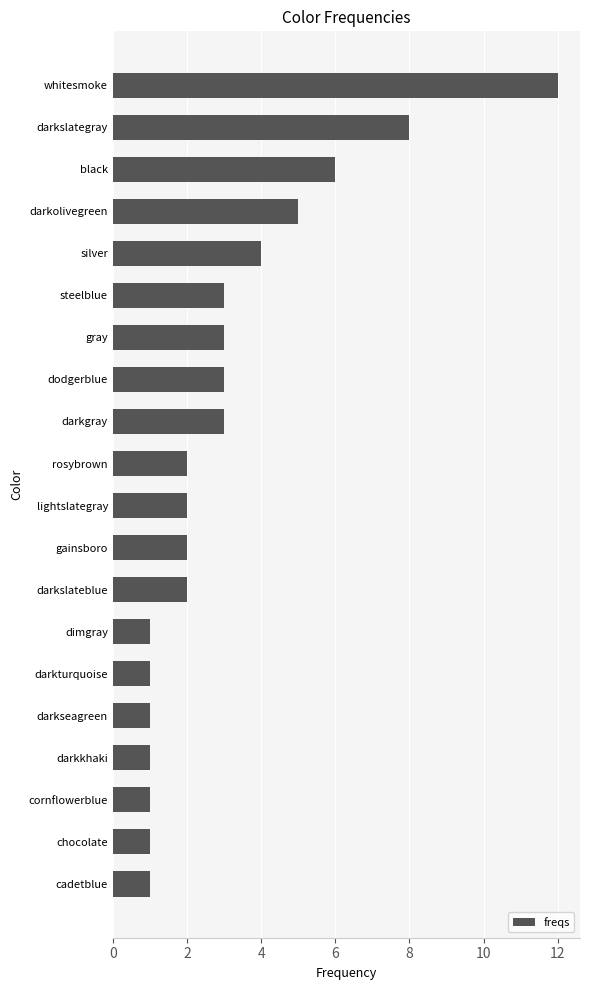

At which label is the value closest to 6?

black